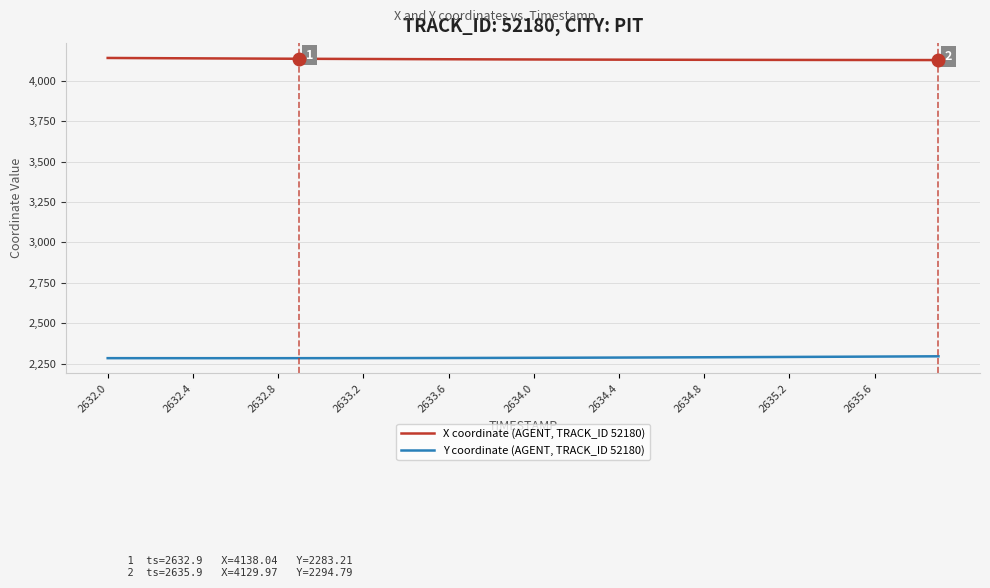

Which series has the largest total across all categories?

X coordinate (AGENT, TRACK_ID 52180)